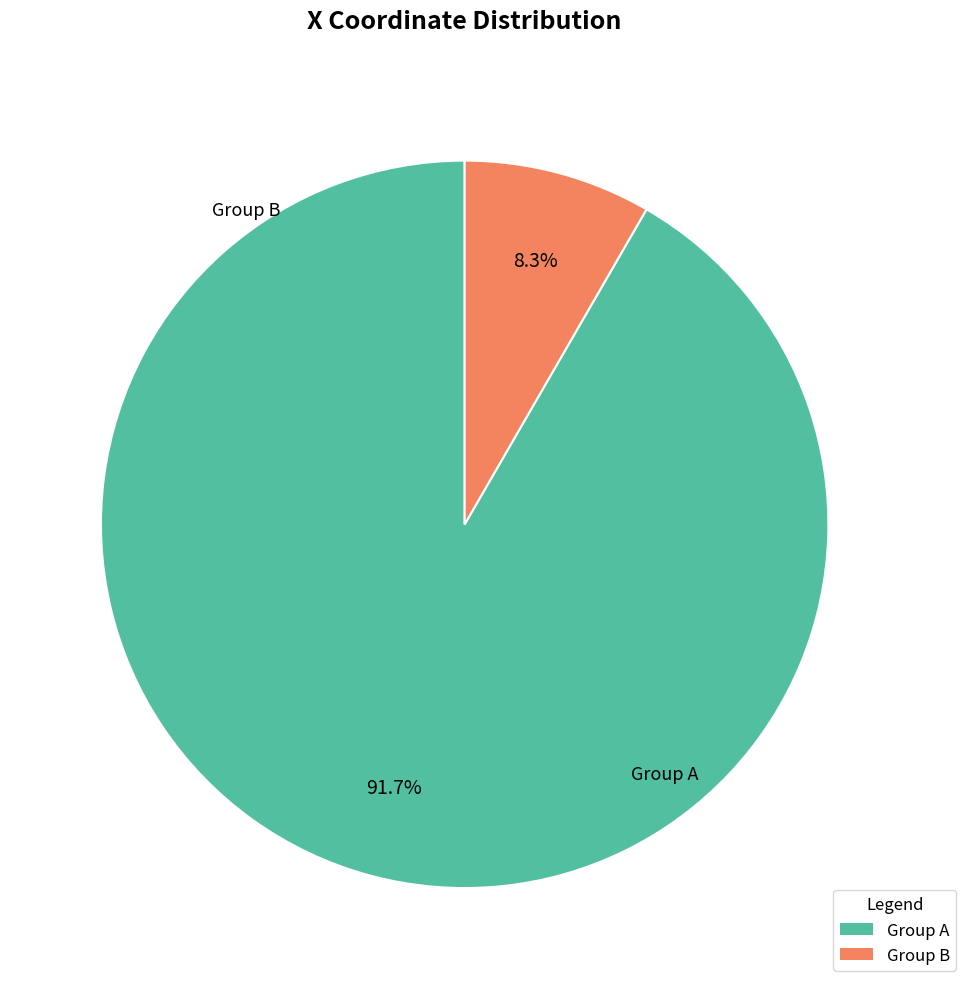

How many segments does this pie chart have?

2